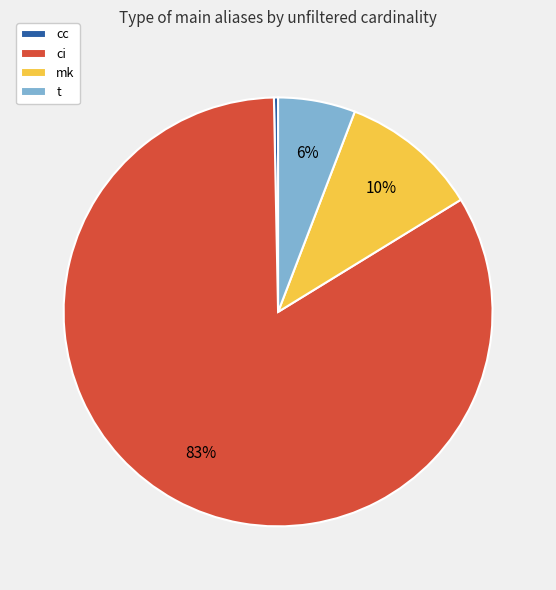

Does cc represent more than half of the total?

No